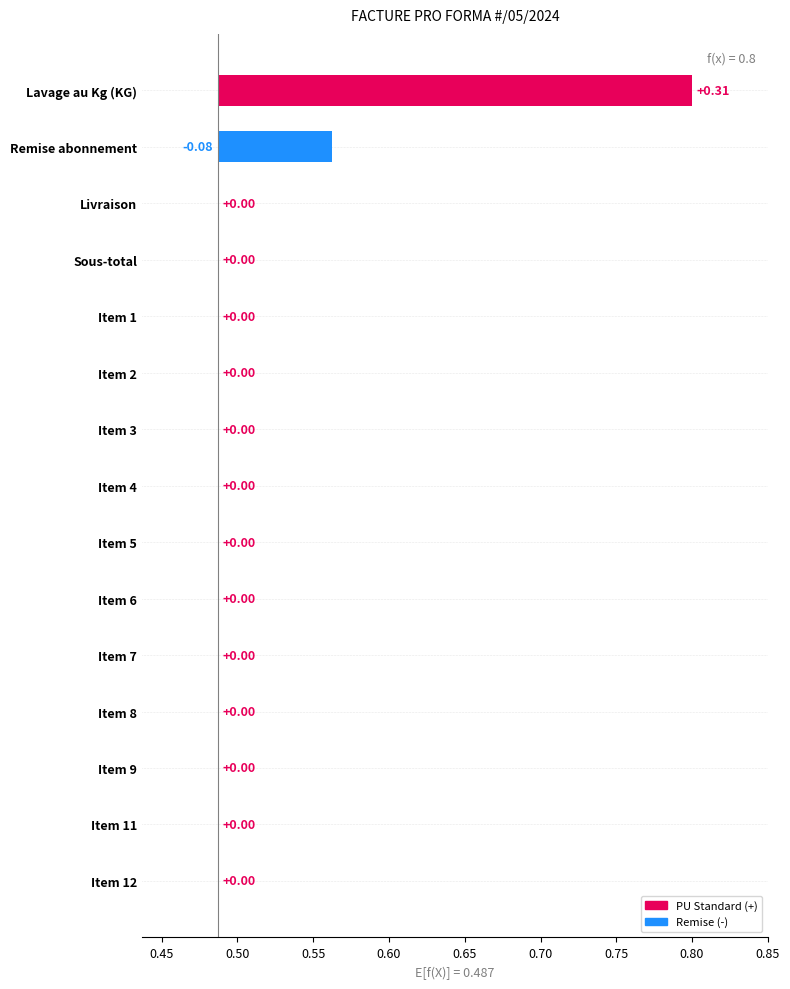

Is it true that the value at Livraison is 0.0?

True